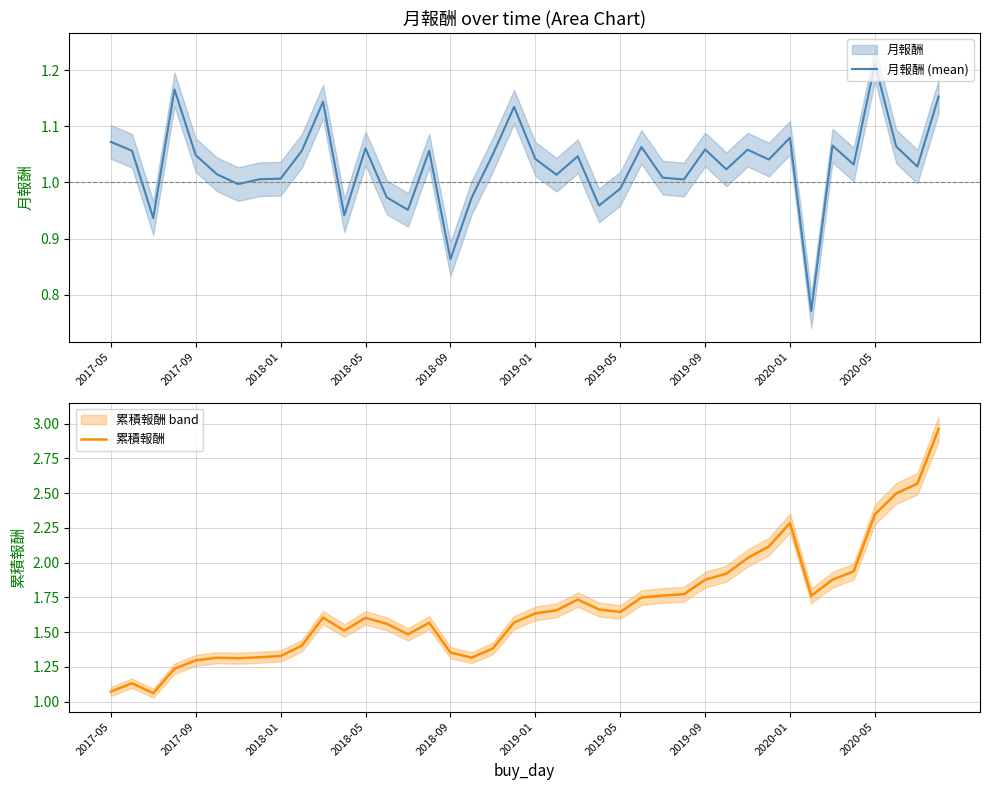

What is the difference between the second highest and minimum values in the 月報酬 (mean) series?

0.4